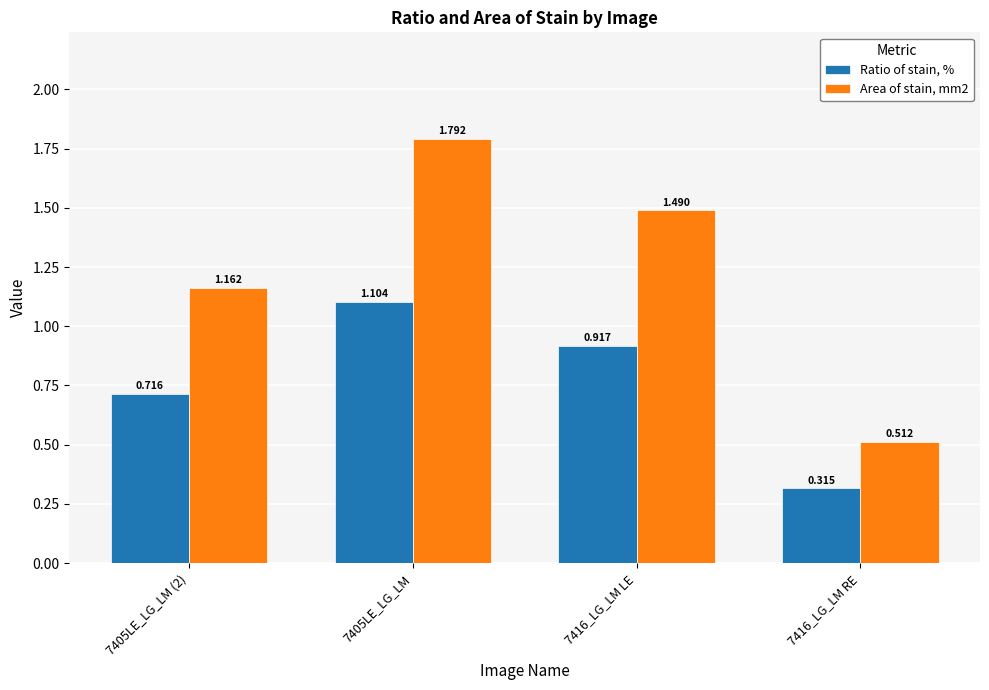

What is the difference between the maximum and minimum values in the Area of stain, mm2 series?

1.3